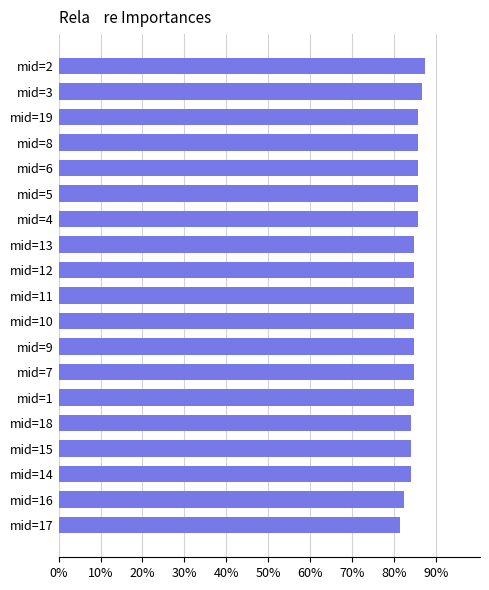

What is the average value?

84.9